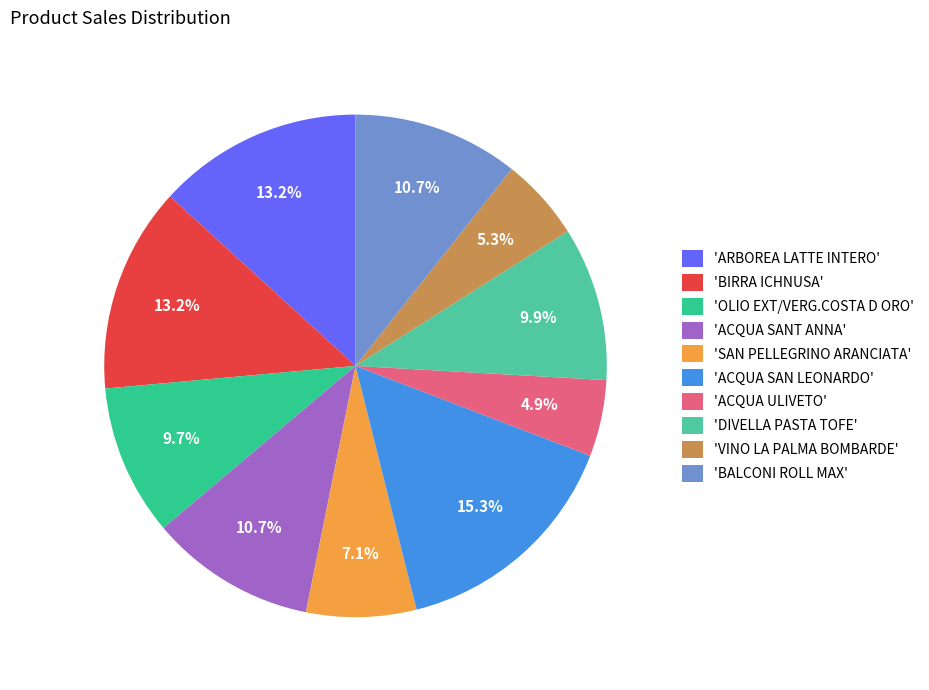

Count the number of slices in the pie.

10